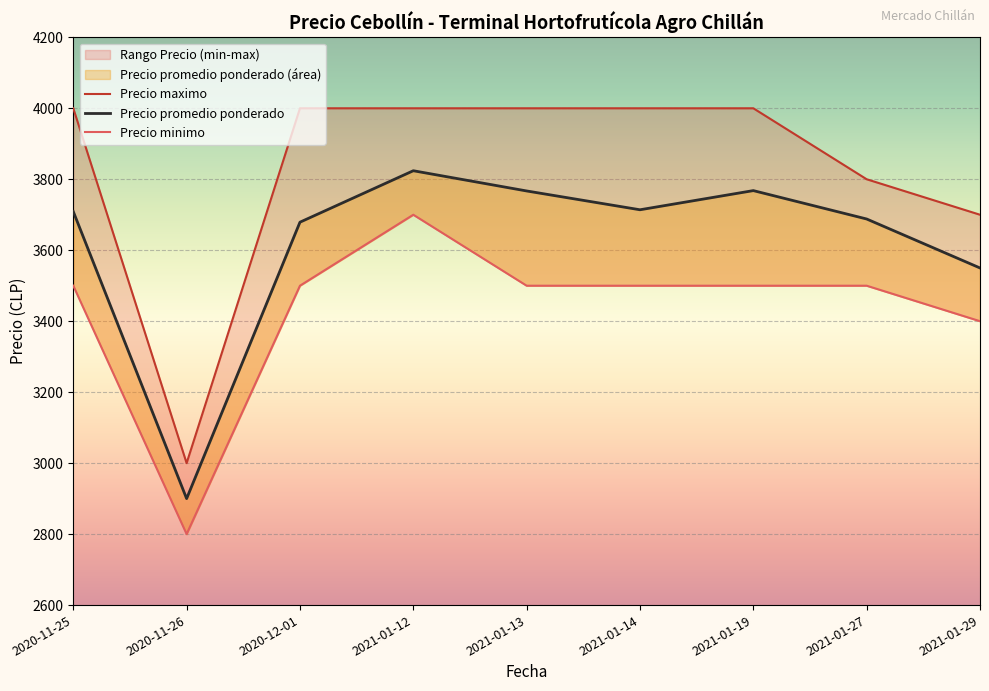

Which series has the largest total across all categories?

Precio maximo